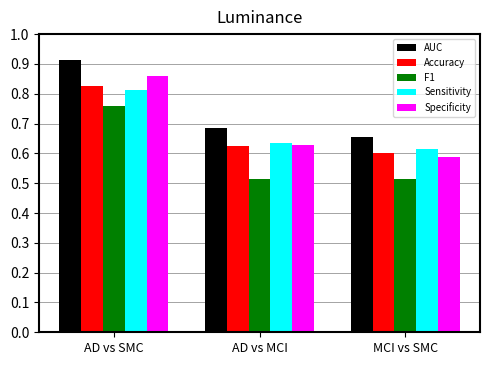

Which series has the largest range (max minus min)?

Specificity